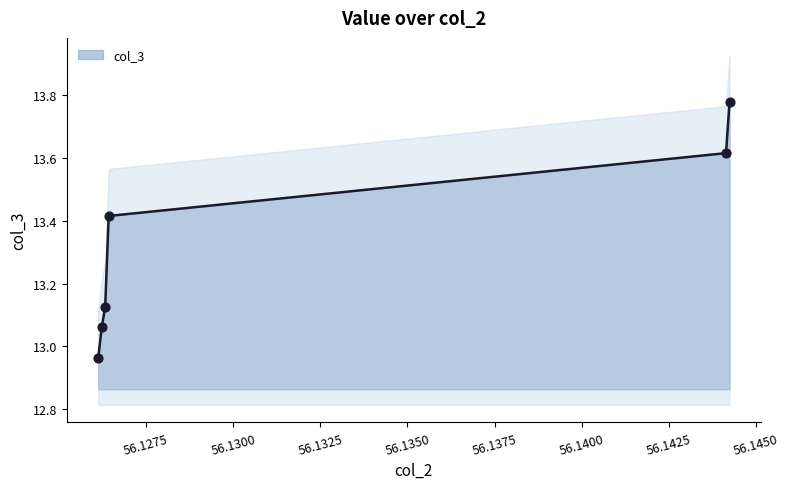

Which has a higher value, 56.126126126126124 or 56.126126126126124?

56.126126126126124